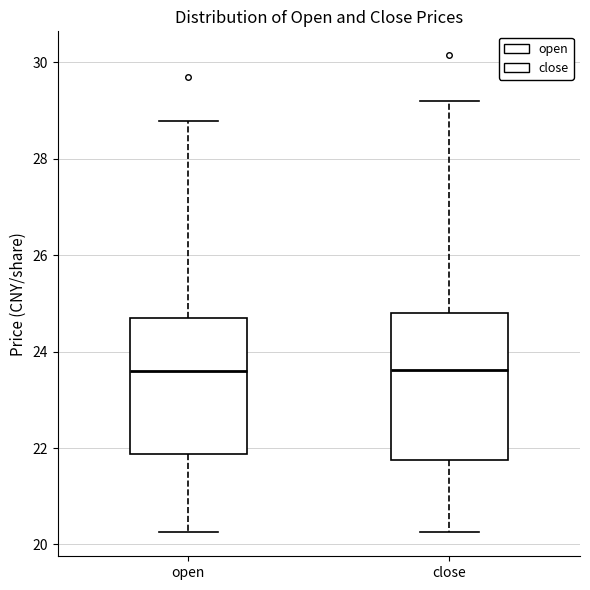

Which box is the tallest, from its lower edge to its upper edge?

close